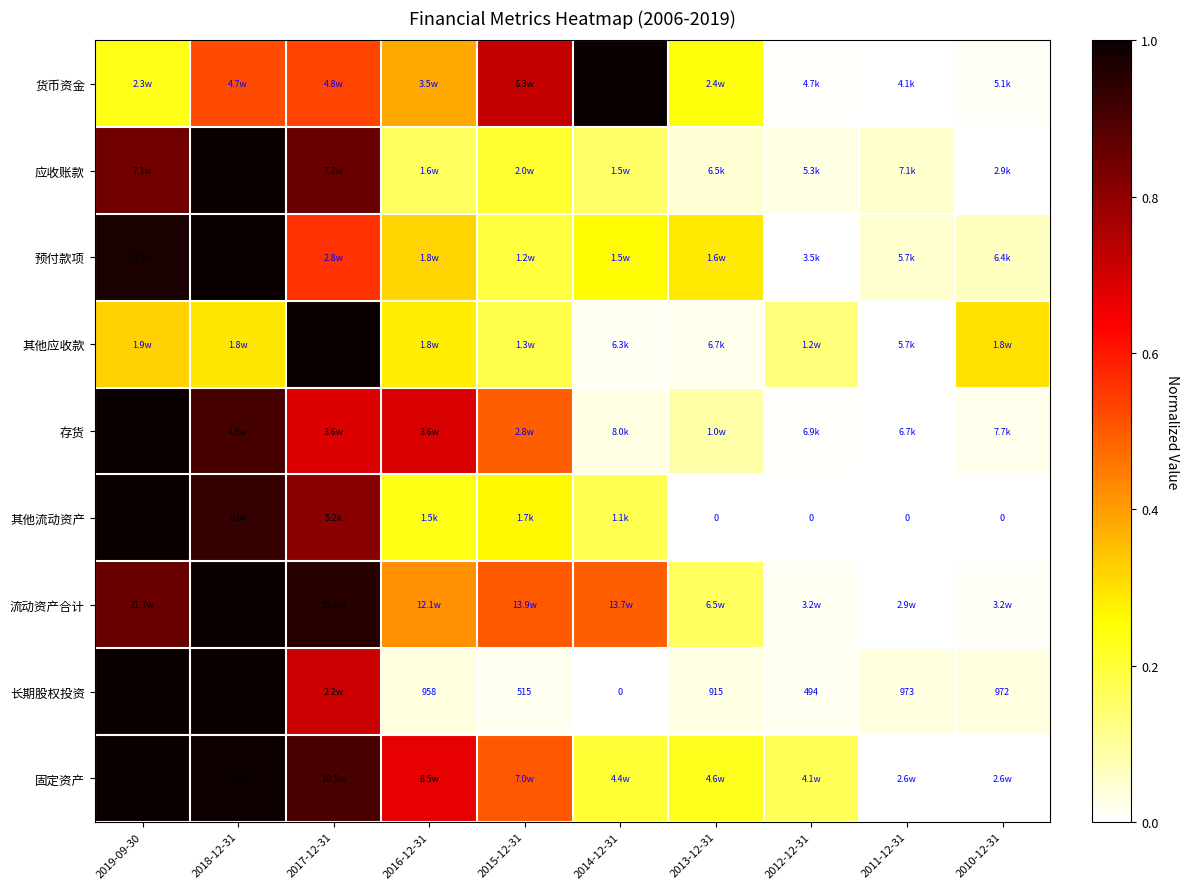

What is the highest value of the 其他流动资产 series?

1.0